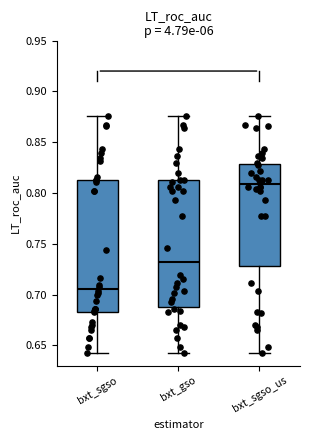

Reading left to right, read every box against the y-axis: the position of its median line, the range the box covers, and the ends of its whiskers. The values are not printed on the chart, so give them approximately, as read against the axis.

bxt_sgso: median 0.705, box 0.685 to 0.815, whiskers 0.645 to 0.875
bxt_gso: median 0.735, box 0.690 to 0.815, whiskers 0.645 to 0.875
bxt_sgso_us: median 0.810, box 0.730 to 0.830, whiskers 0.645 to 0.875